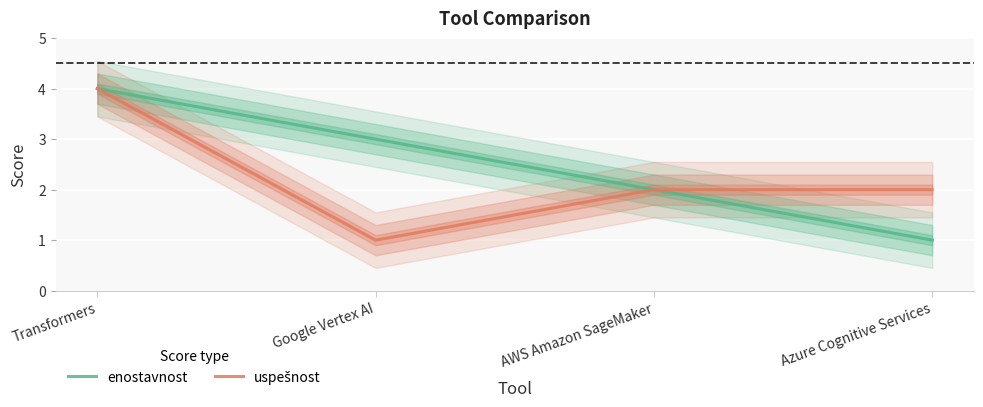

List the series in order of their peak value, lowest first.

enostavnost, uspešnost